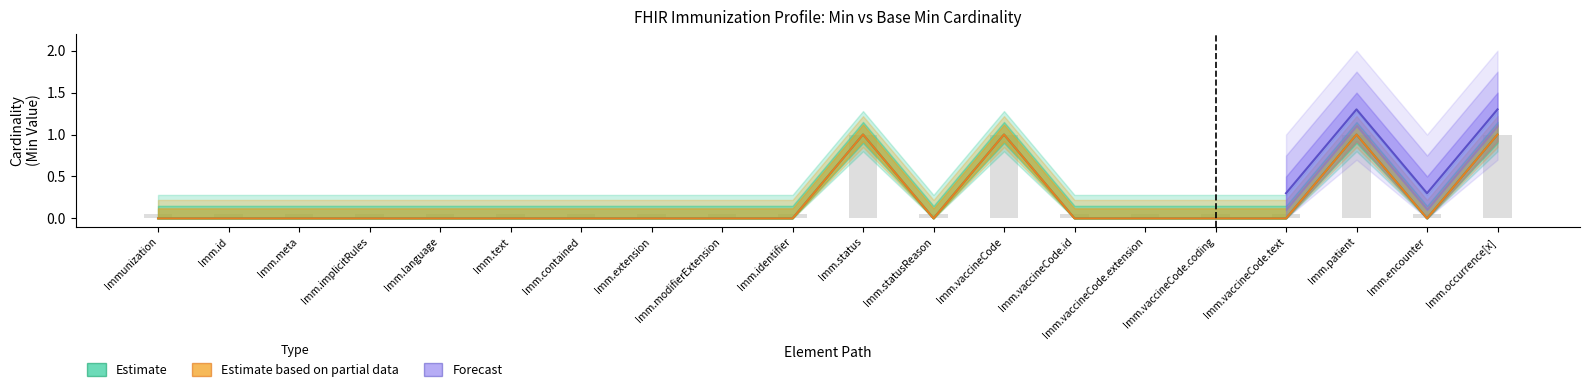

Are the bars grouped side by side (vs. stacked)?

Yes